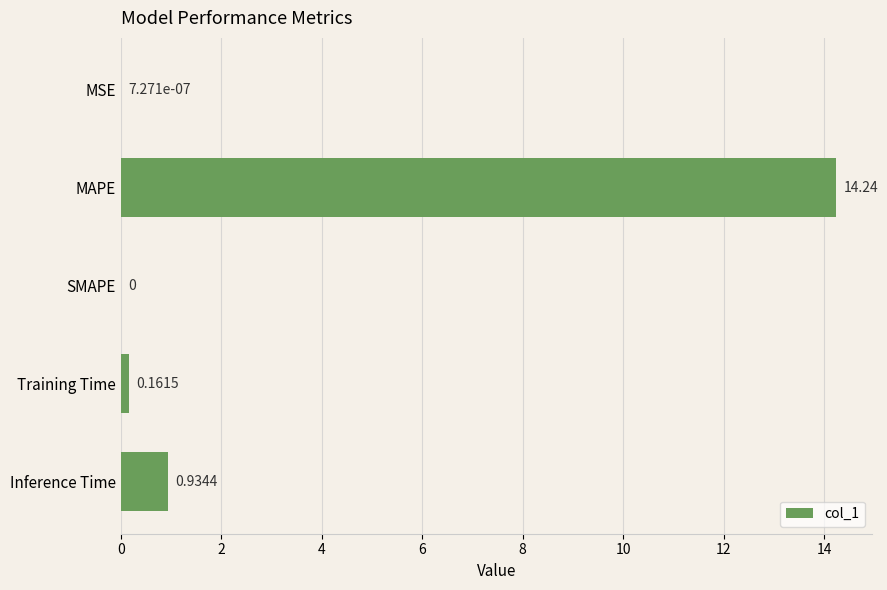

How many distinct data groups are displayed?

1